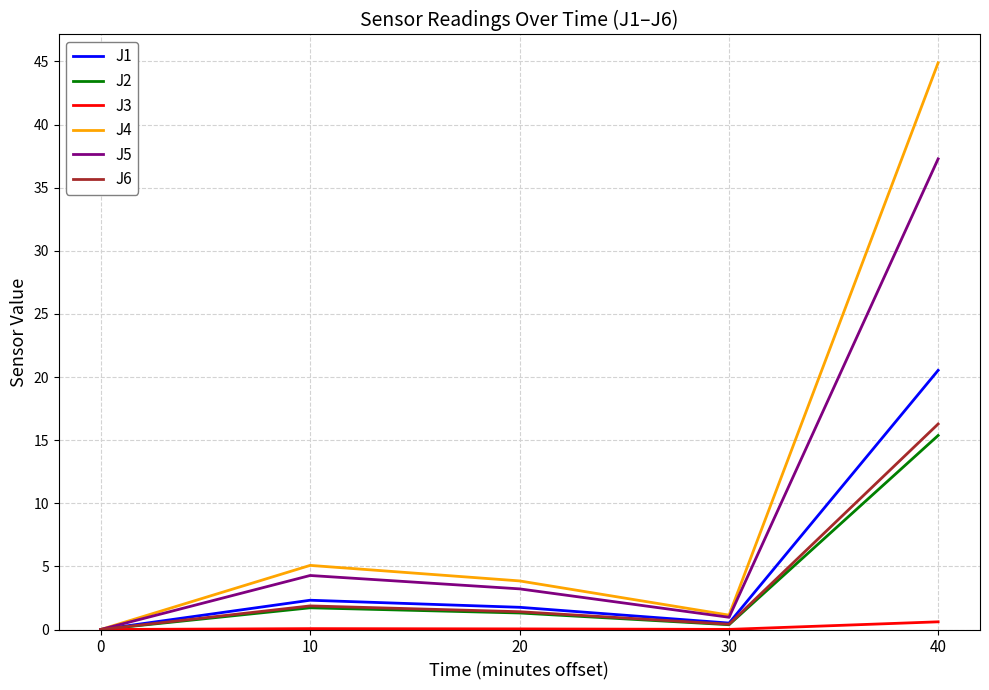

How many interior local valleys does the J4 series have?

1